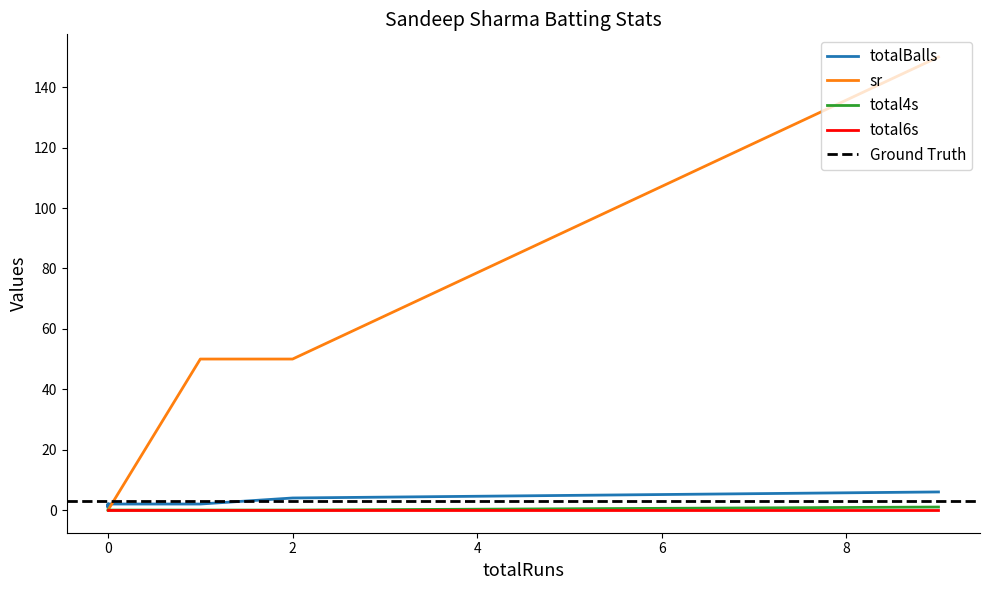

What is the lowest value of the totalBalls series?

1